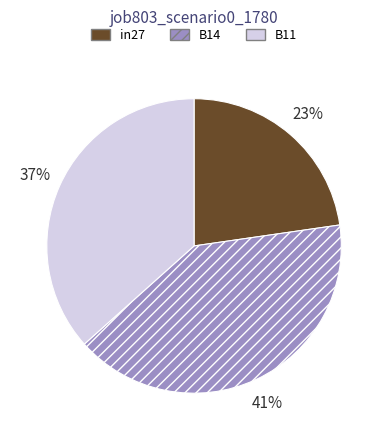

Do B14 and in27 together represent more than half of the pie?

Yes